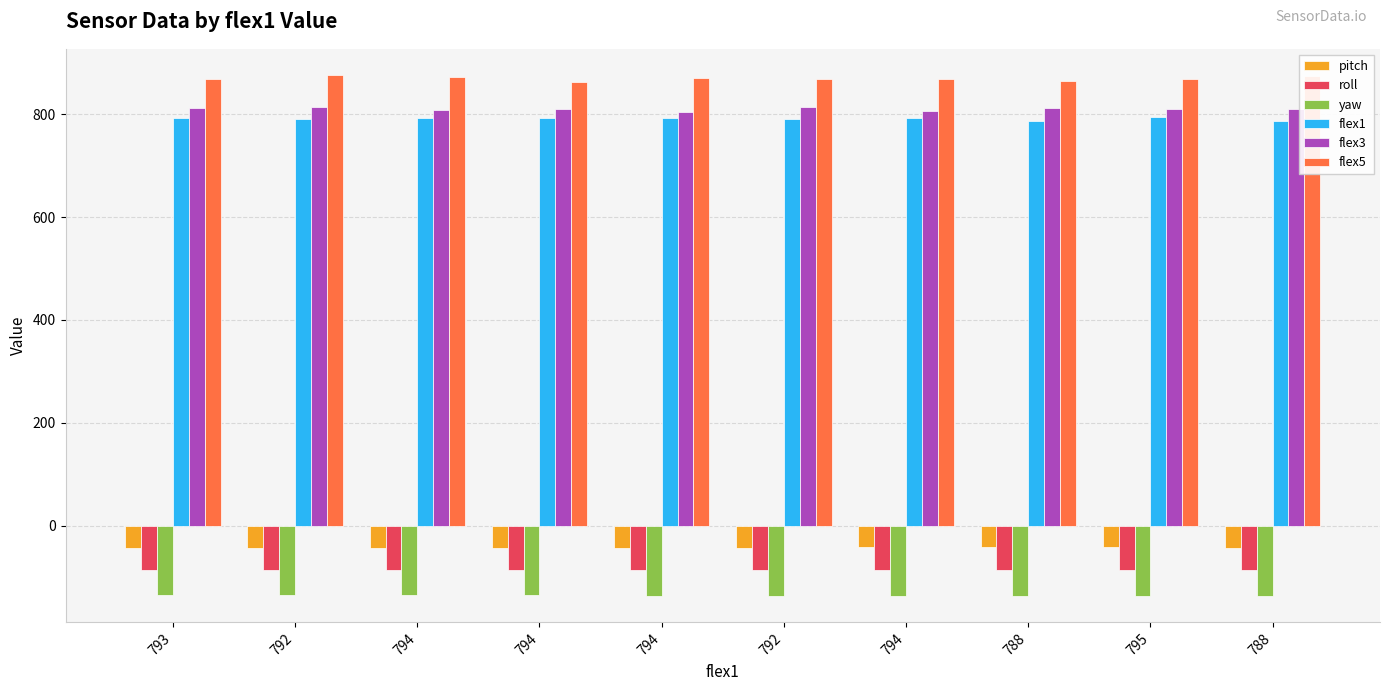

What are all the series names shown in the legend?

pitch, roll, yaw, flex1, flex3, flex5